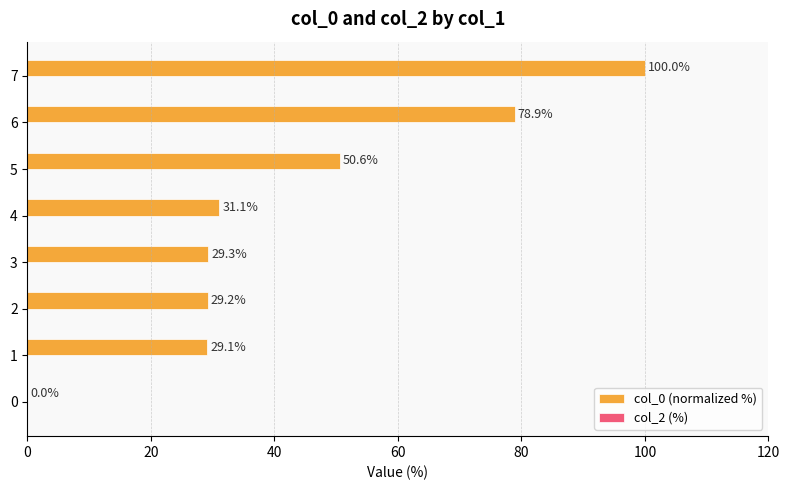

What is the maximum value shown in the chart?

100.0